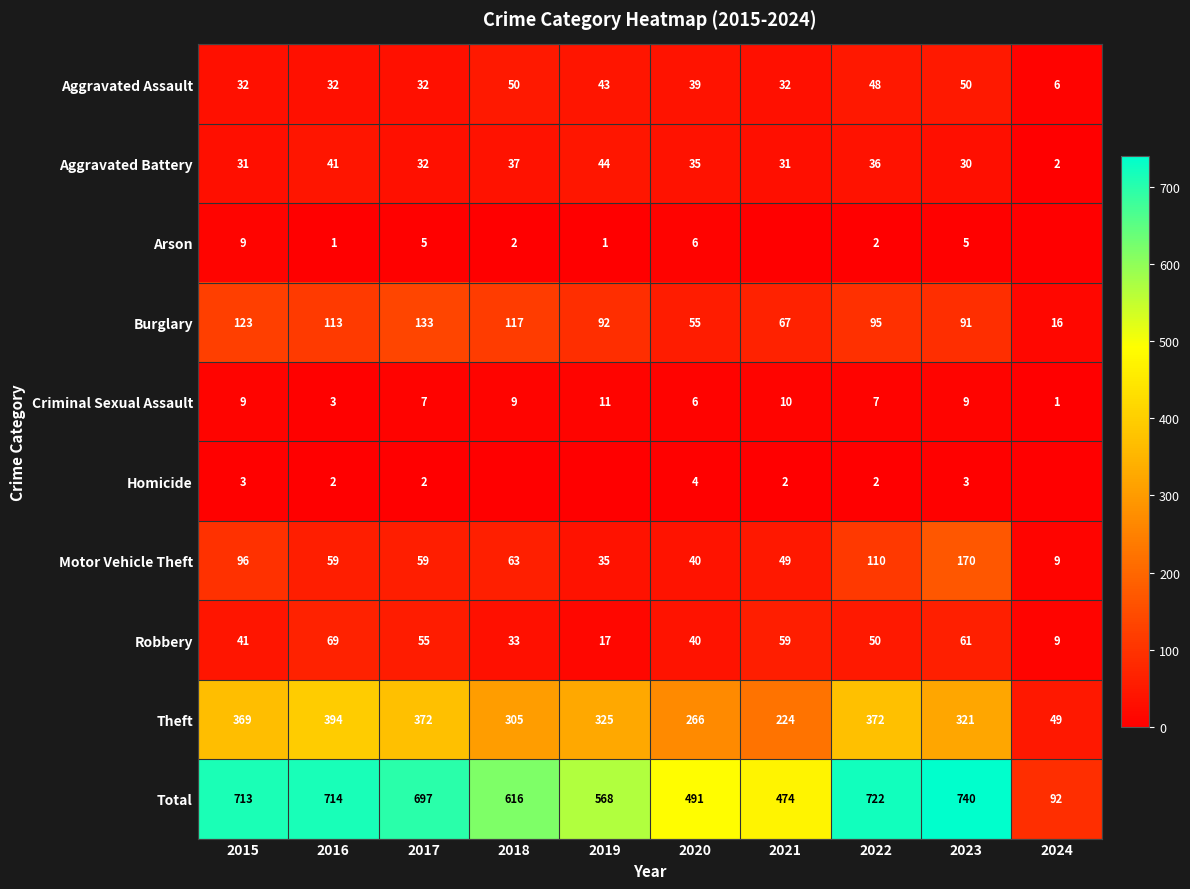

The Motor Vehicle Theft series shows 104 at 2017. True or false?

False